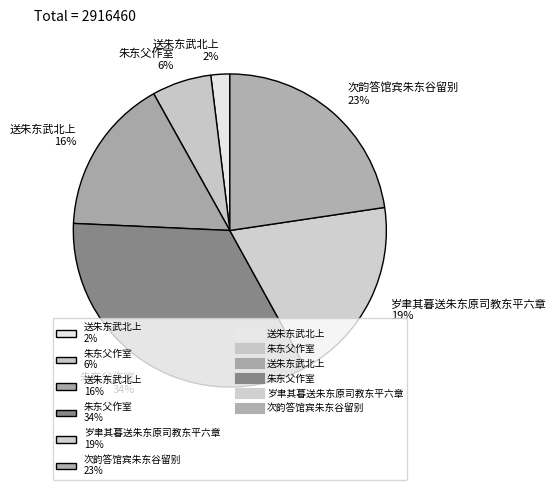

Is the sum of 次韵答馆宾朱东谷留别 23% and 岁聿其暮送朱东原司教东平六章 19% greater than half?

No